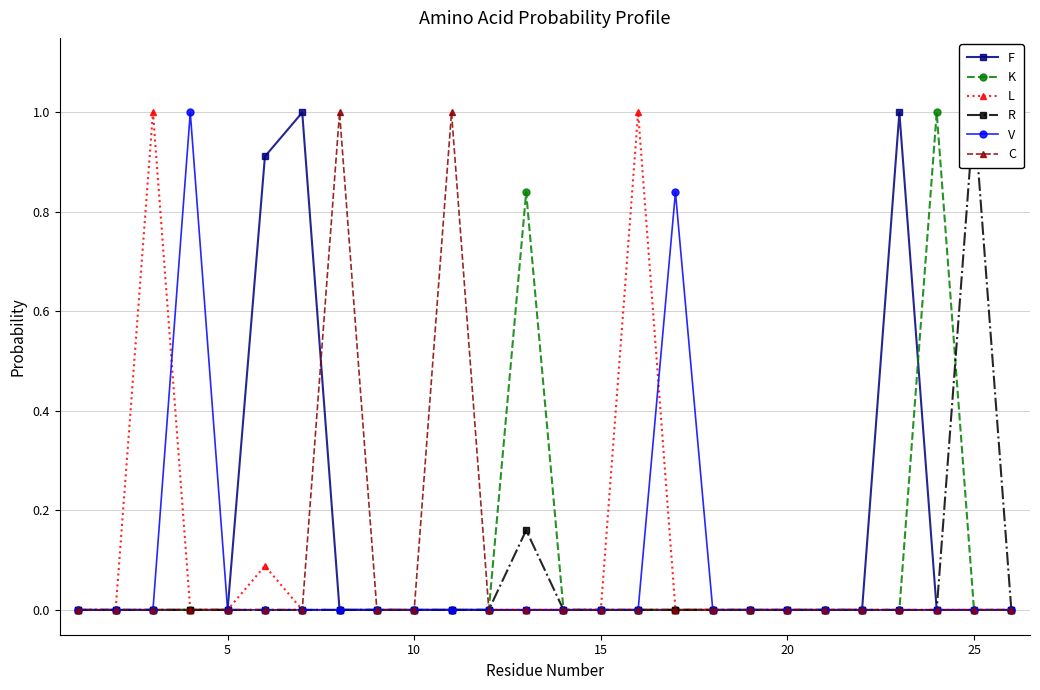

True or false: K has more than 1 interior local peaks.

True